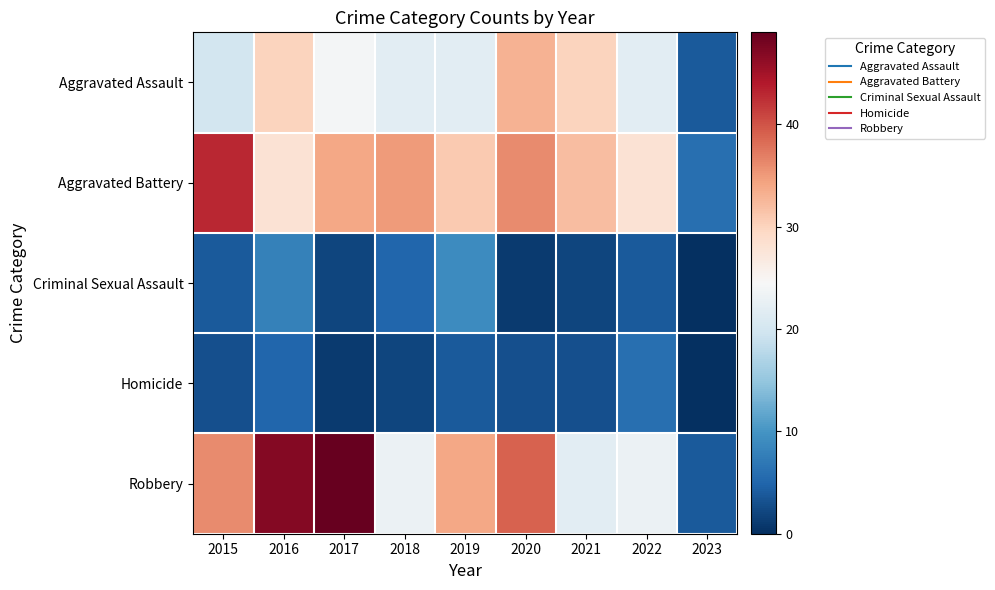

Which series has the largest total across all categories?

Robbery